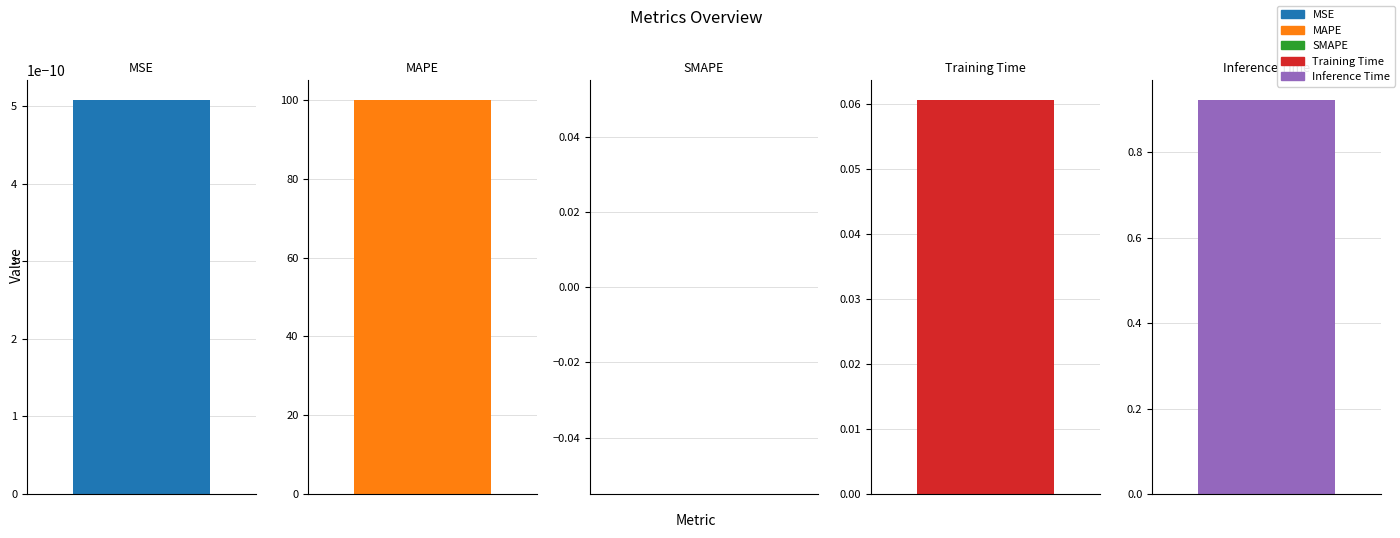

What is the difference between the values at Inference Time and MAPE?

99.1